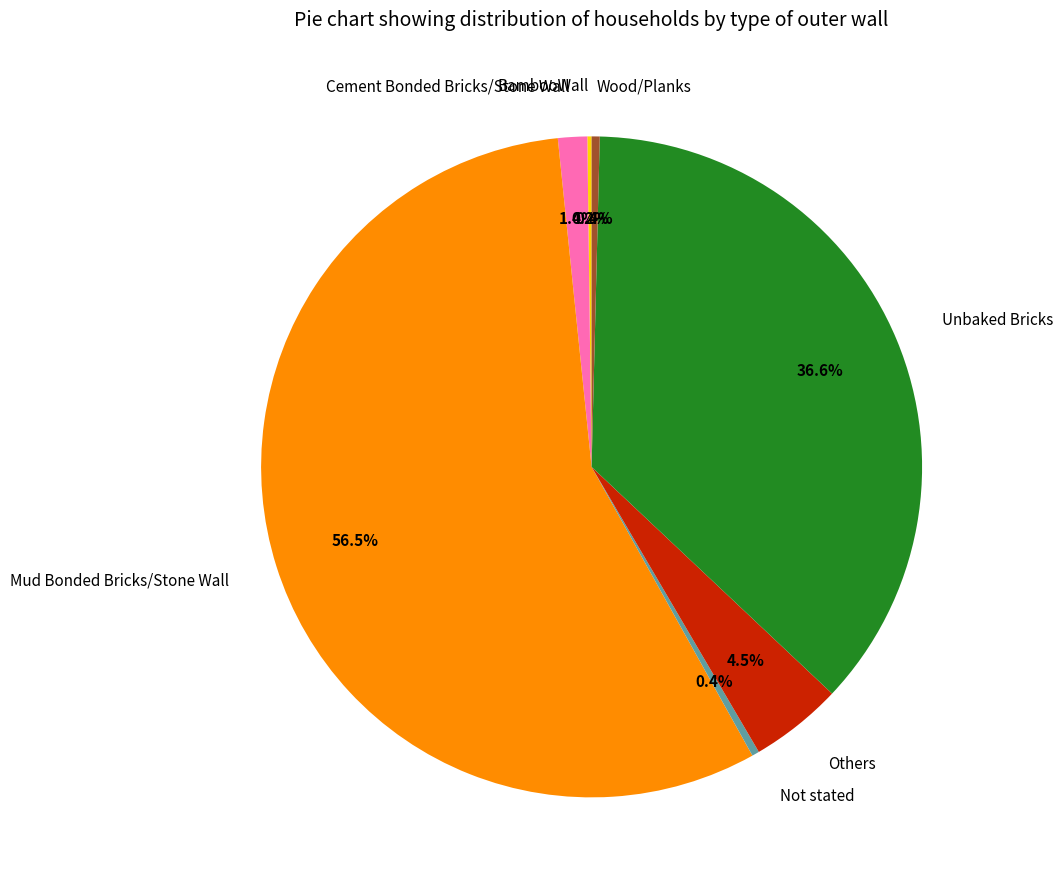

Is there any slice that represents more than half of the pie?

Yes